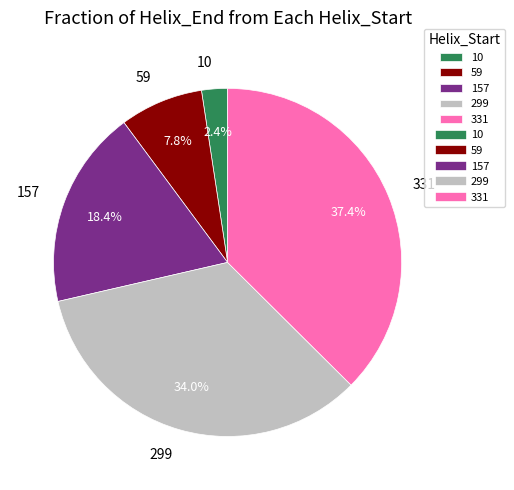

Which has a higher value, 157 or 10?

157